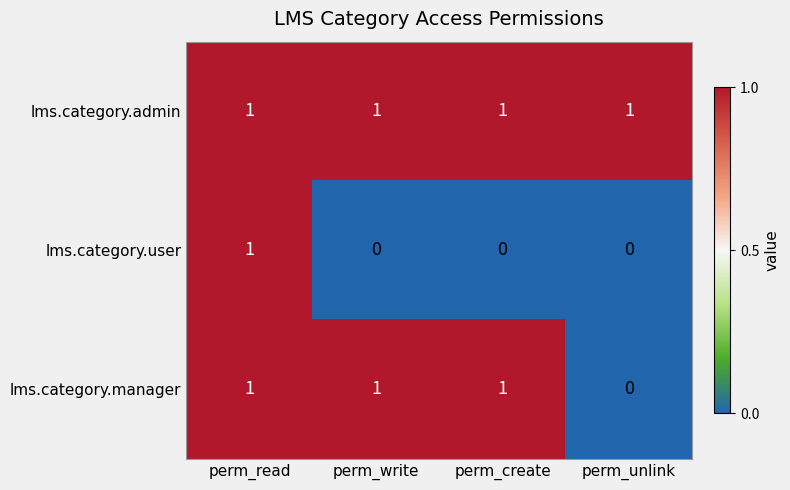

Is the value of lms.category.admin at perm_create greater than the value of lms.category.user at perm_unlink?

Yes